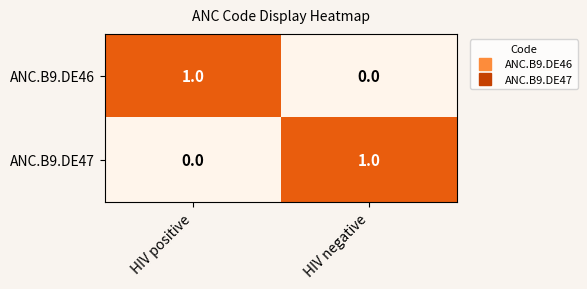

Which category has the lowest value in the ANC.B9.DE47 series?

HIV positive